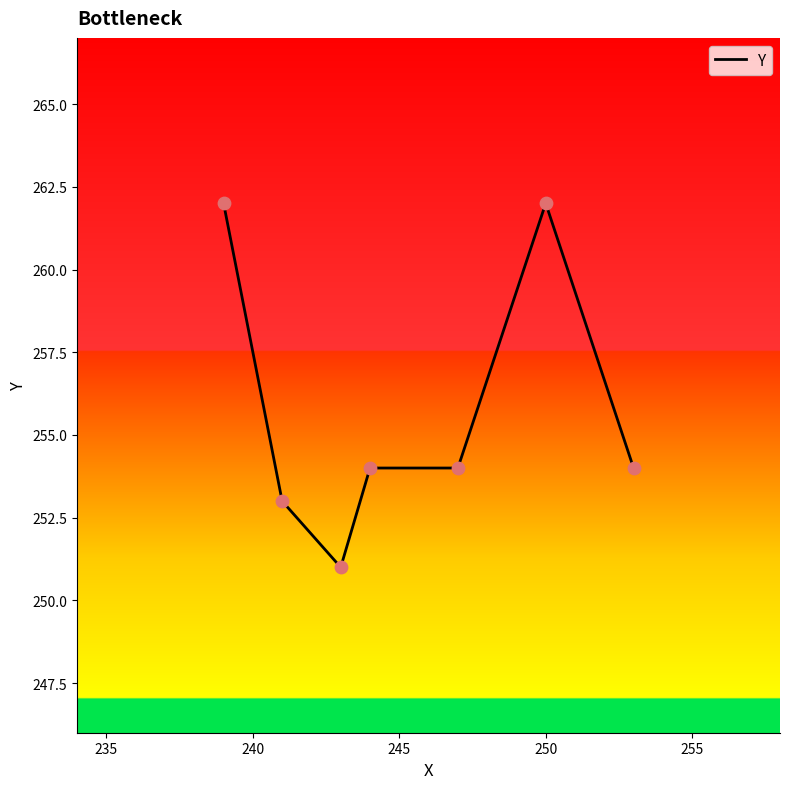

What is the minimum value shown in the chart?

251